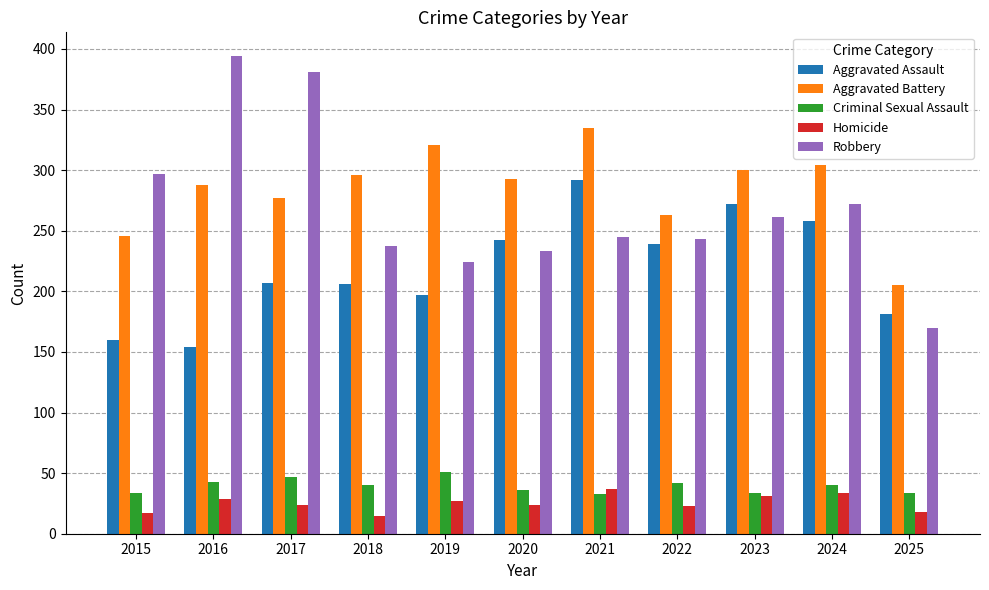

What is the average value of the Homicide series?

25